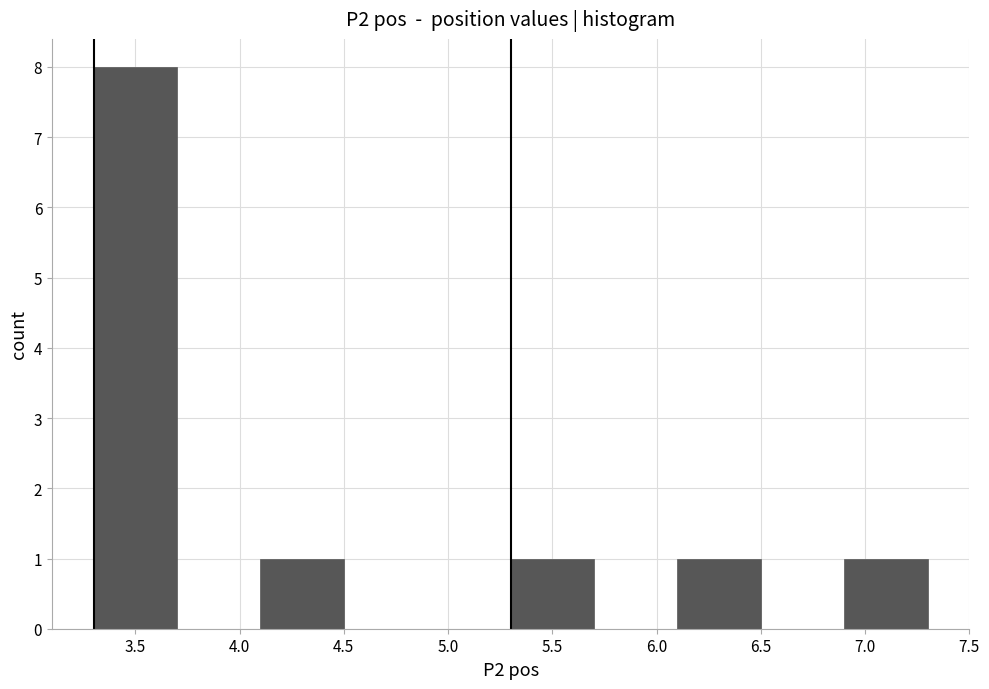

Reading left to right, transcribe this chart: for each bar, give the range it covers on the x-axis and its height. The values are not printed on the chart, so give them approximately, as read against the axis.

3.3 to 3.7: 8
3.7 to 4.1: 0
4.1 to 4.5: 1
4.5 to 4.9: 0
4.9 to 5.3: 0
5.3 to 5.7: 1
5.7 to 6.1: 0
6.1 to 6.5: 1
6.5 to 6.9: 0
6.9 to 7.3: 1